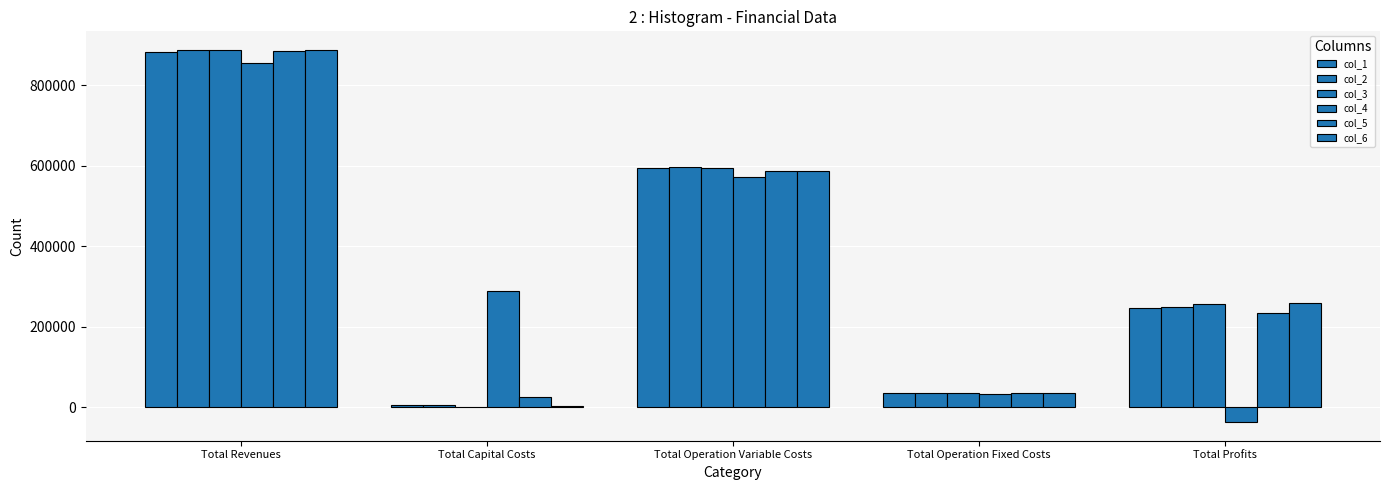

How many values in col_4 are above zero?

4